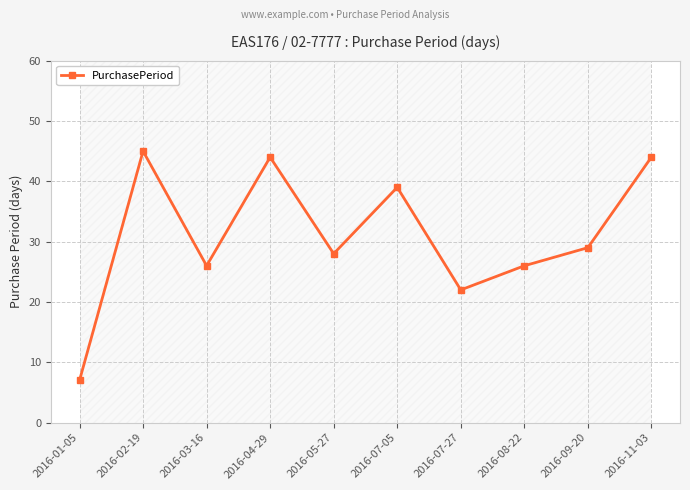

What is the ratio of the value at 2016-08-22 to the value at 2016-07-27?

1.2